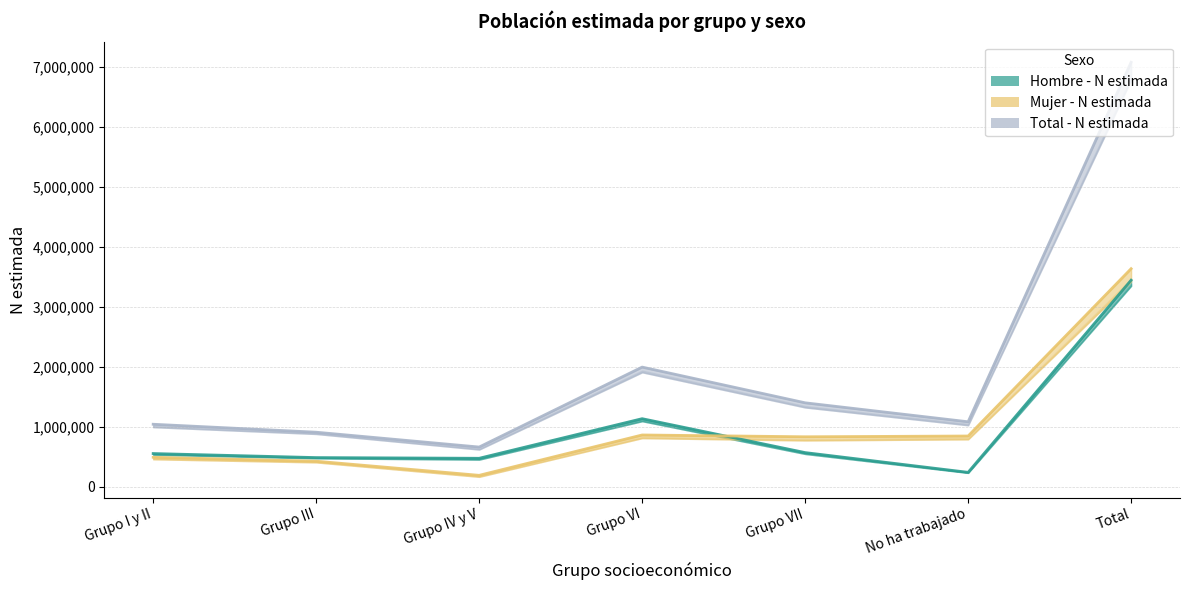

How many categories are shown in the chart?

7